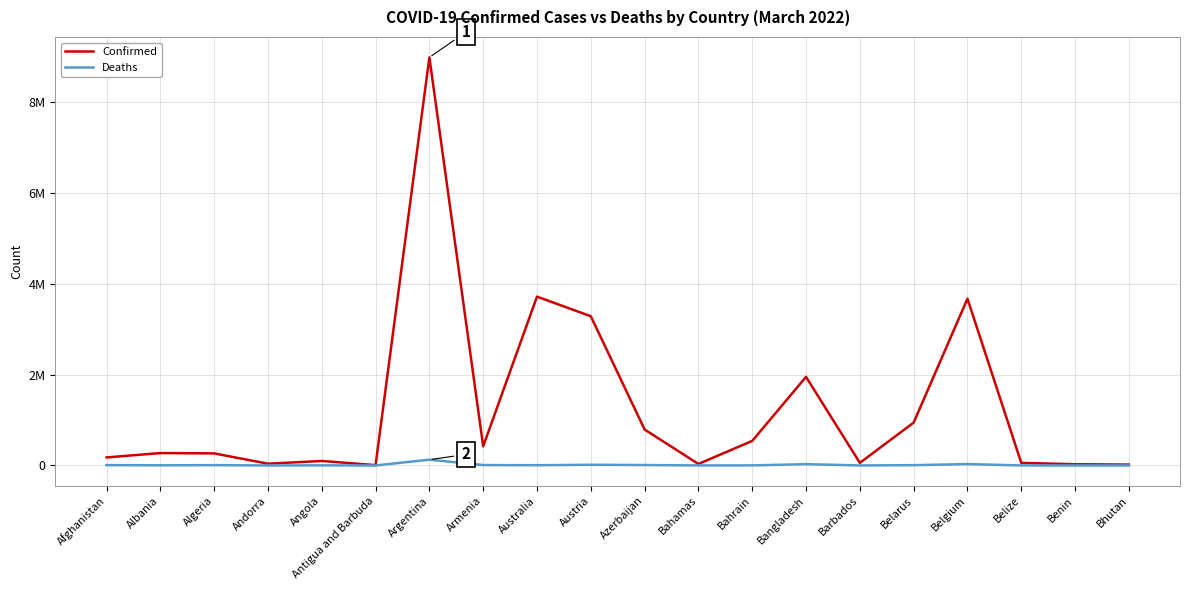

Reading left to right, transcribe all the data shown in this chart.

Confirmed: 176743	272711	265478	38794	98956	7470	8981155	422155	3715615	3283855	790962	33200	539988	1949942	57230	943027	3669964	57096	26575	19435
Deaths: 7651	3486	6868	152	1900	135	127295	8587	5639	15289	9627	773	1464	29112	326	6681	30472	652	163	7